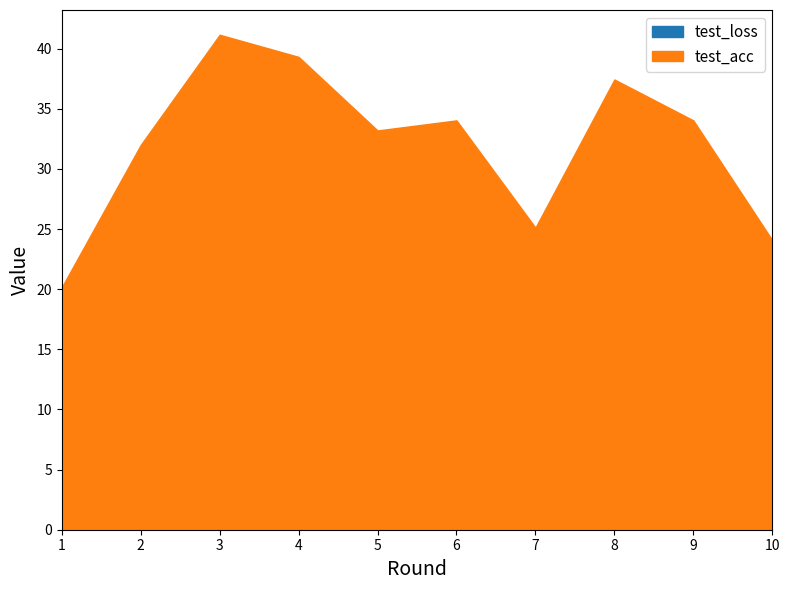

True or false: test_loss and test_acc cross at least once.

False